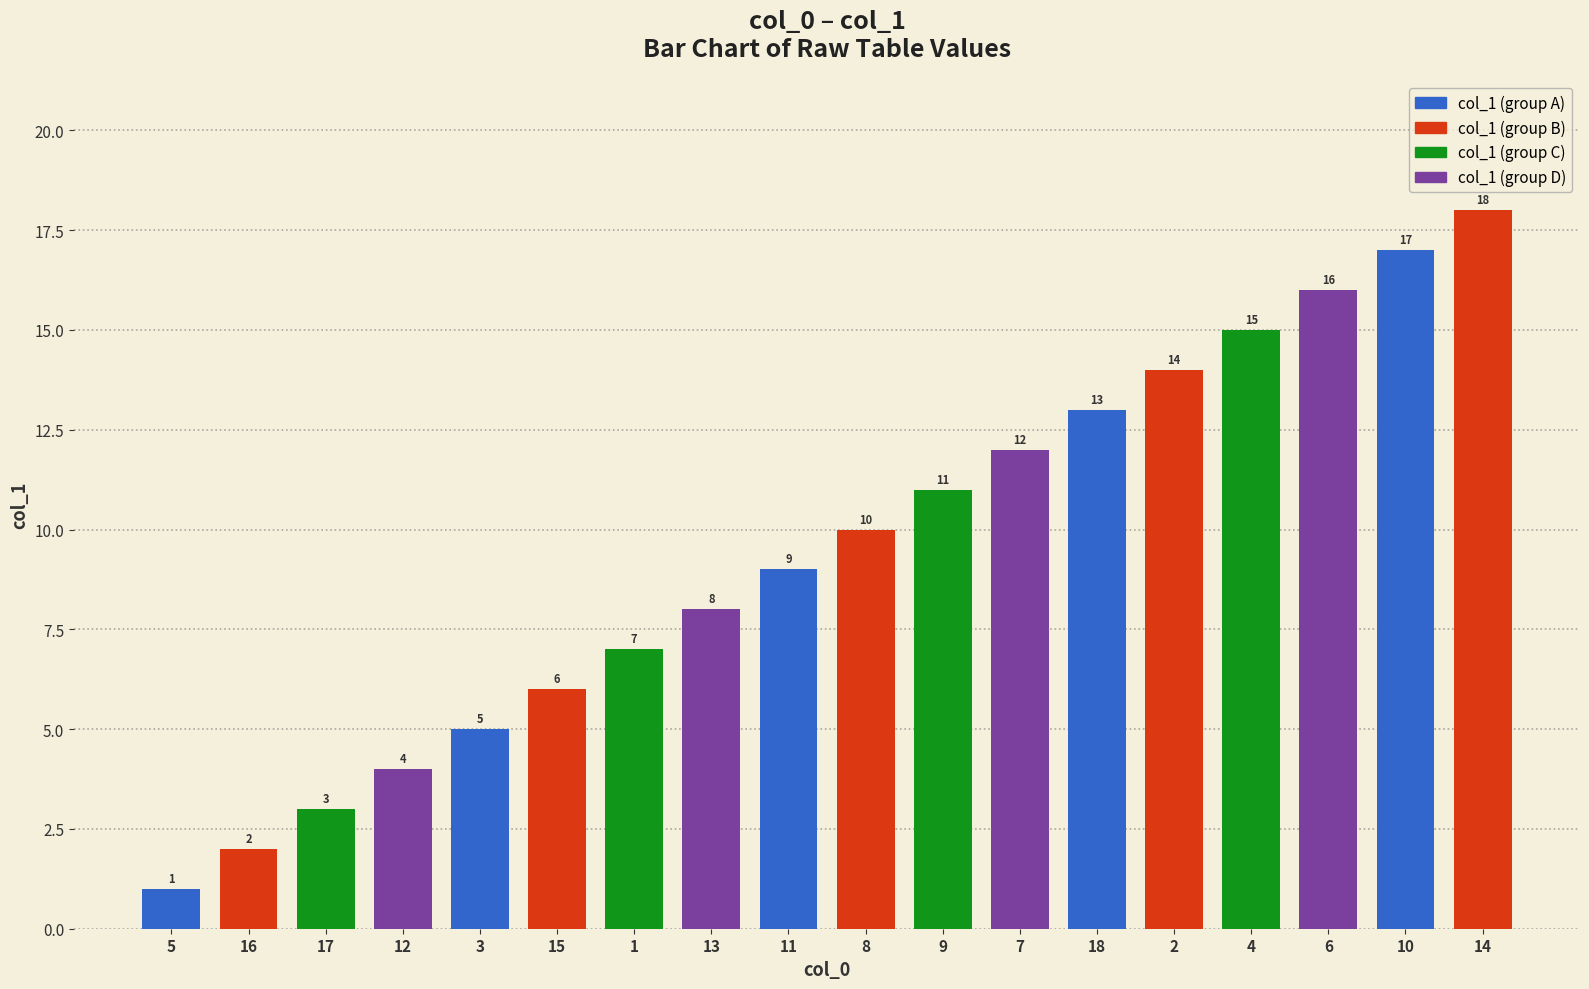

Where is the data nearest to the value 9?

11